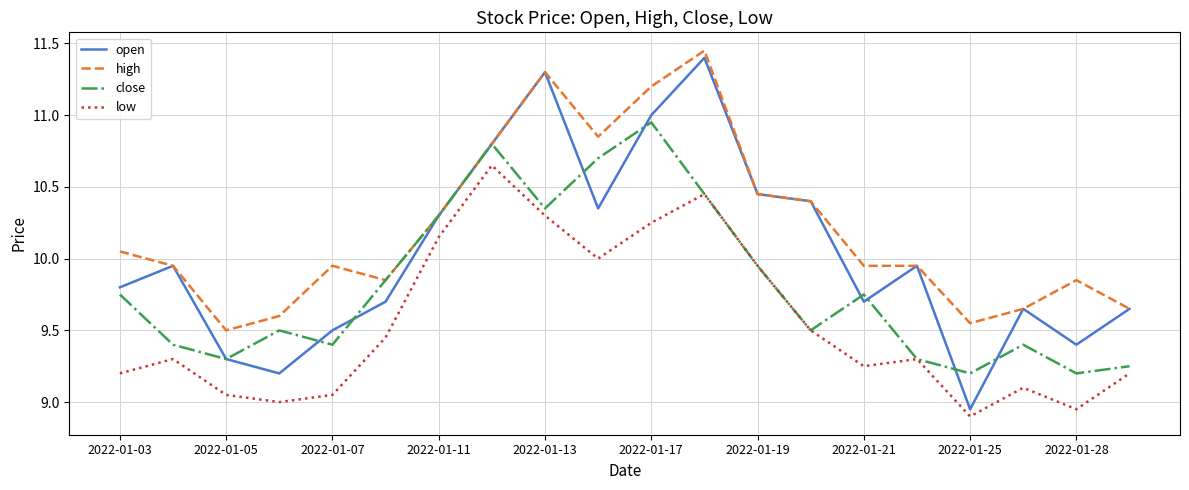

Rank the series by their average value, from lowest to highest.

low, close, open, high